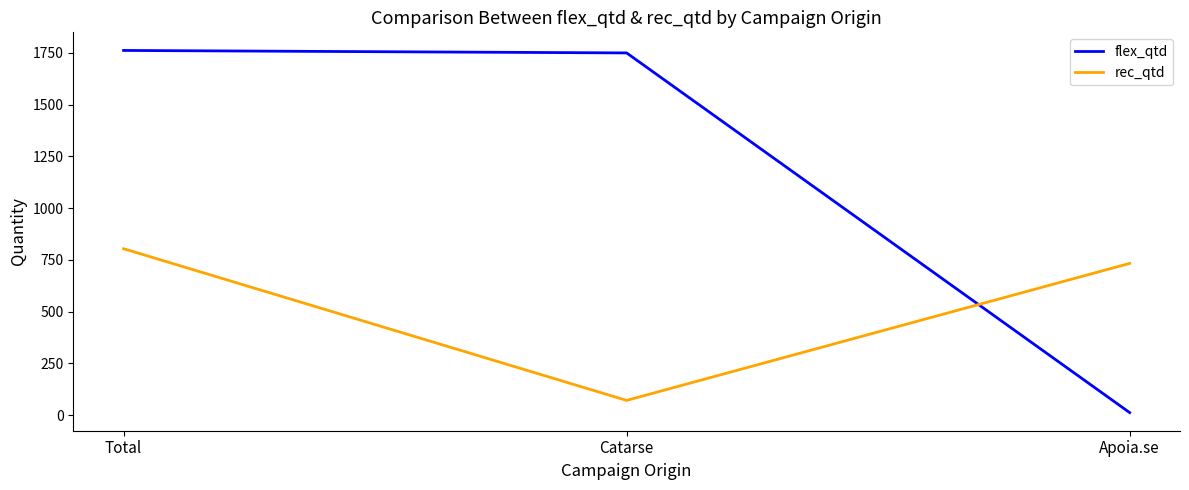

The rec_qtd series shows 71 at Catarse. True or false?

True